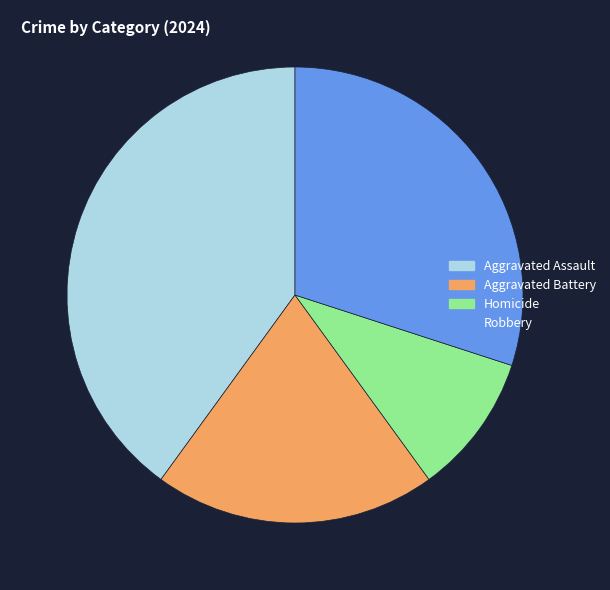

Combined, do Robbery and Aggravated Assault account for over 50%?

Yes